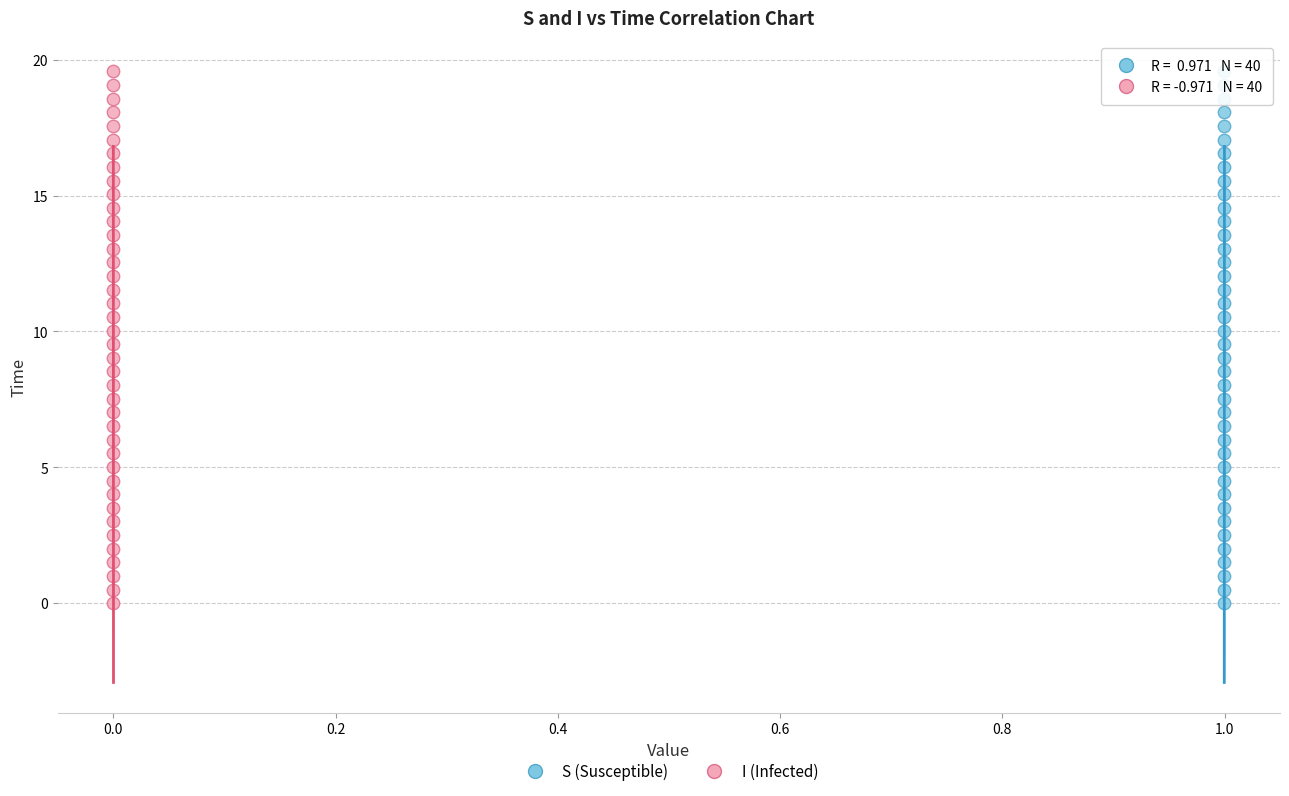

What are all the series names shown in the legend?

S (Susceptible), I (Infected)